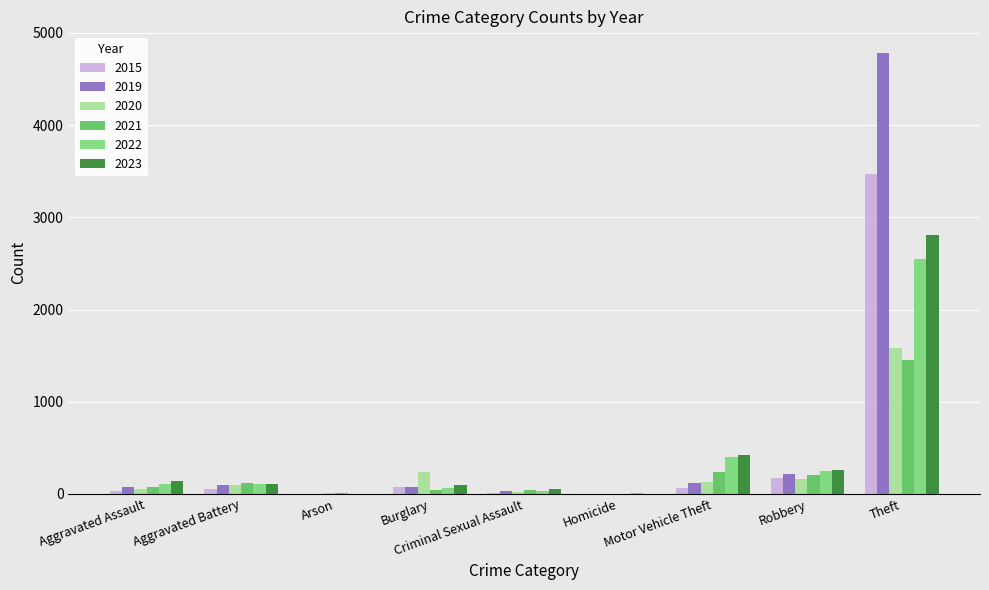

What is the total value across all series at Motor Vehicle Theft?

1380